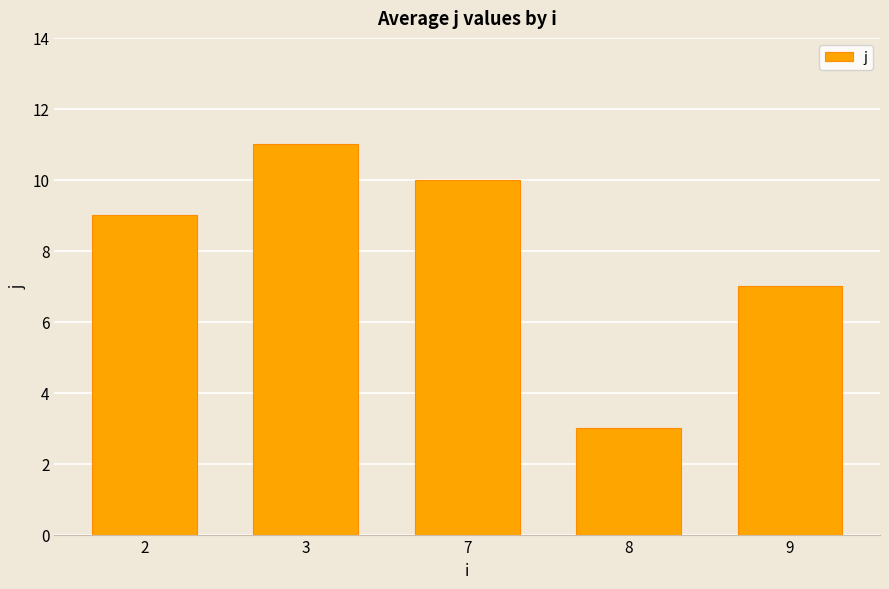

Rank the categories by value from highest to lowest.

3, 7, 2, 9, 8